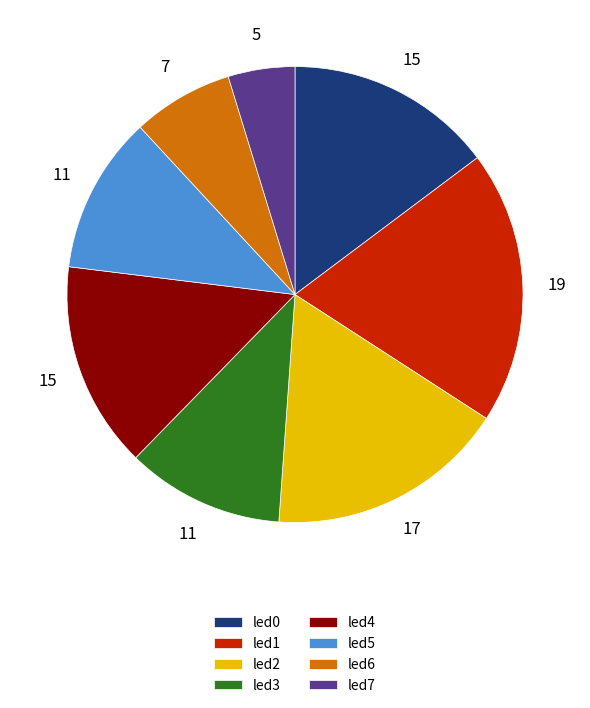

True or false: led5 accounts for 11% of the total.

True